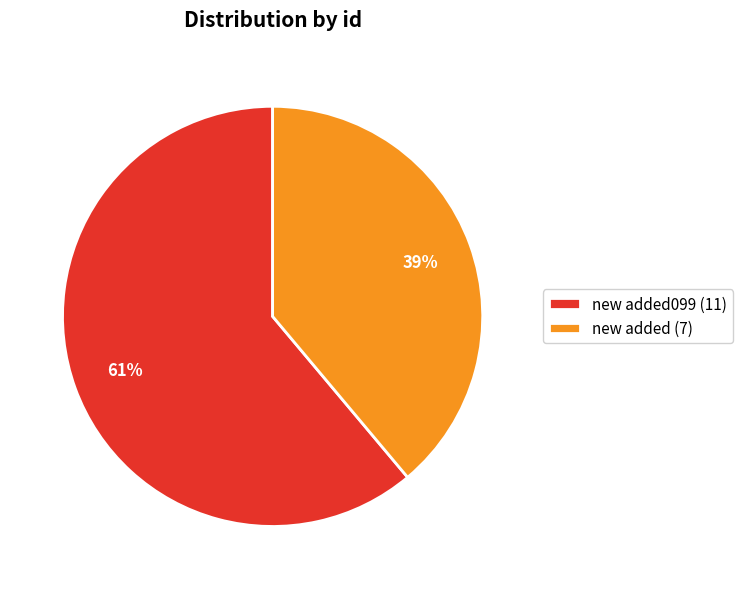

To the nearest percent, what is the difference between the largest and smallest slice percentages?

22%